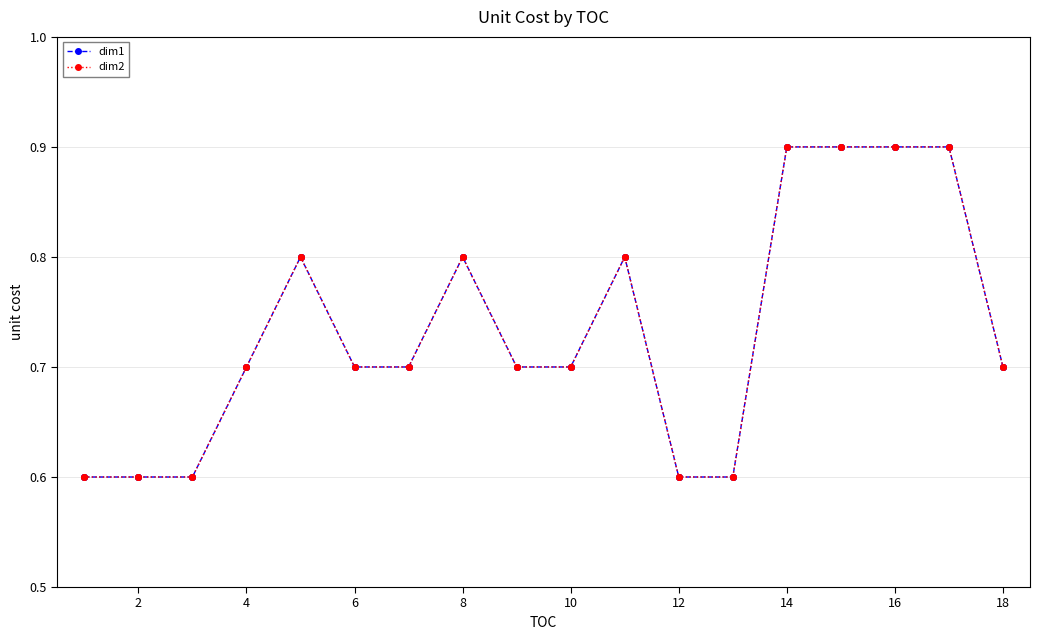

True or false: dim2 and dim1 intersect in this chart.

False